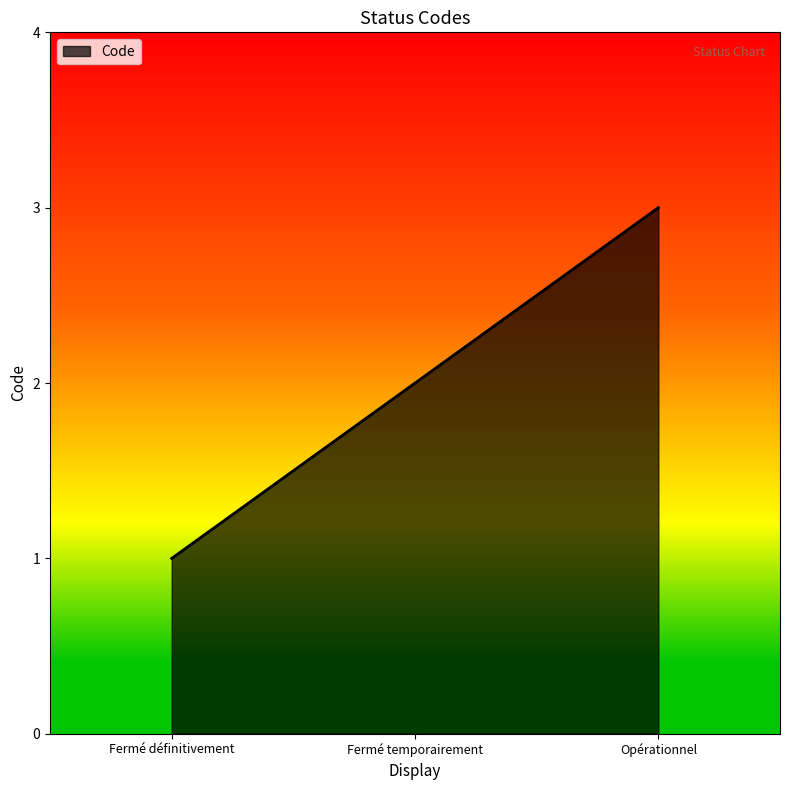

What is the approximate value at Fermé temporairement?

2